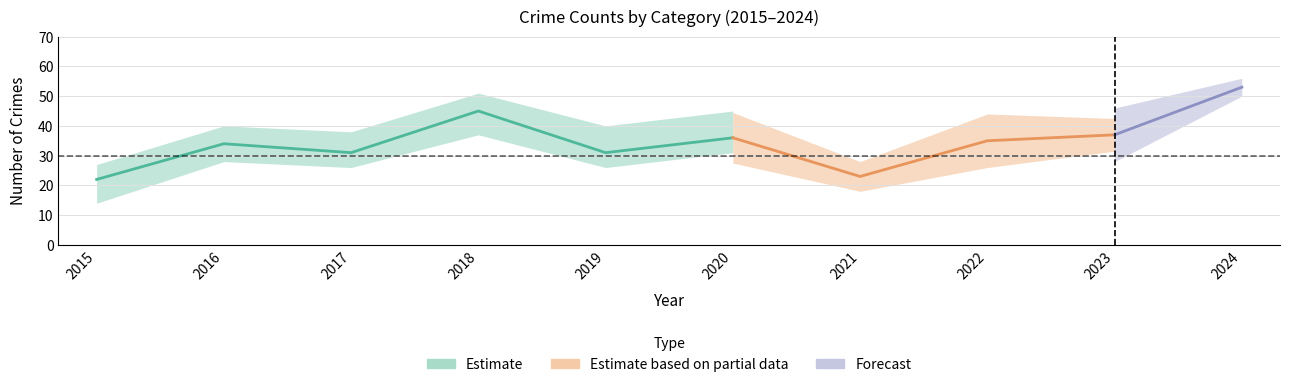

Is this an area chart (filled region under the line)?

No